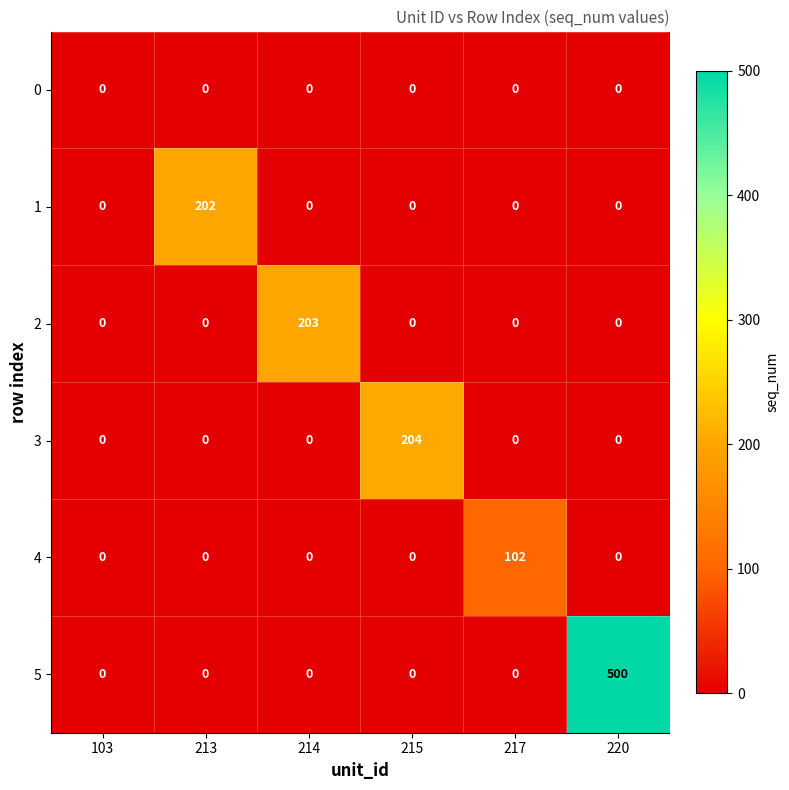

Which series has the widest spread of values?

5